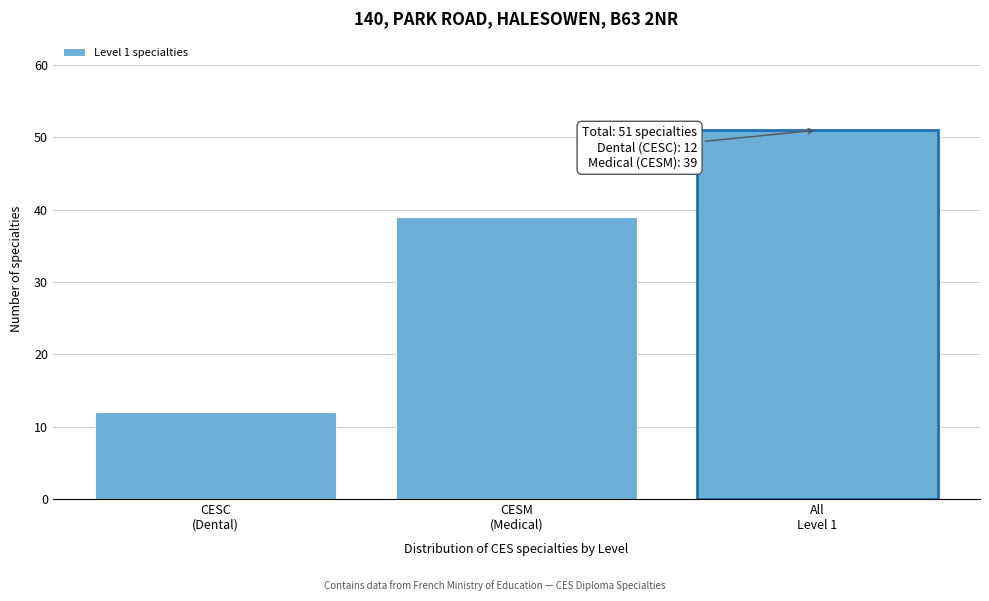

Reading left to right, what are all the values shown in this chart?

12	39	51